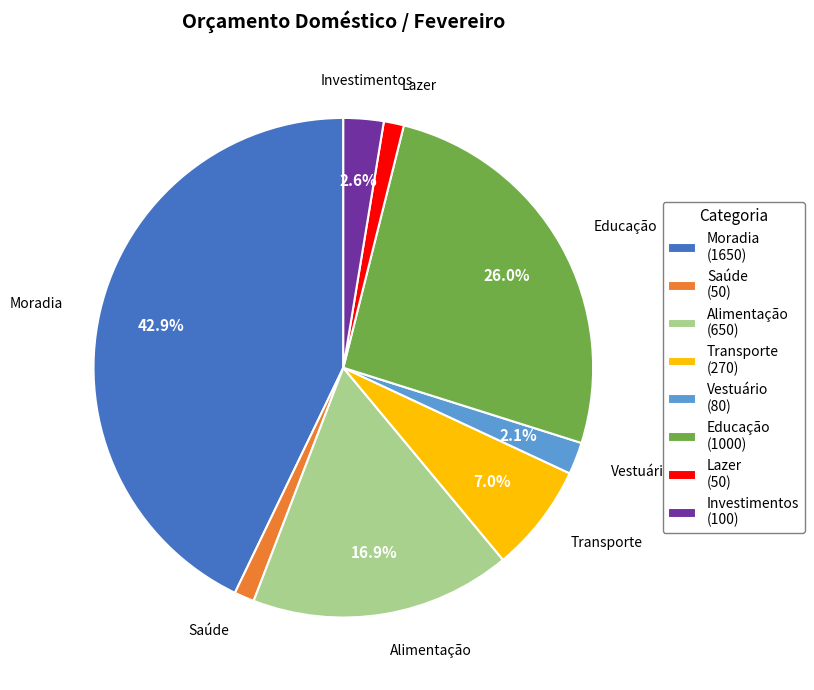

To the nearest percent, what is the difference between the largest and smallest slice percentages?

42%